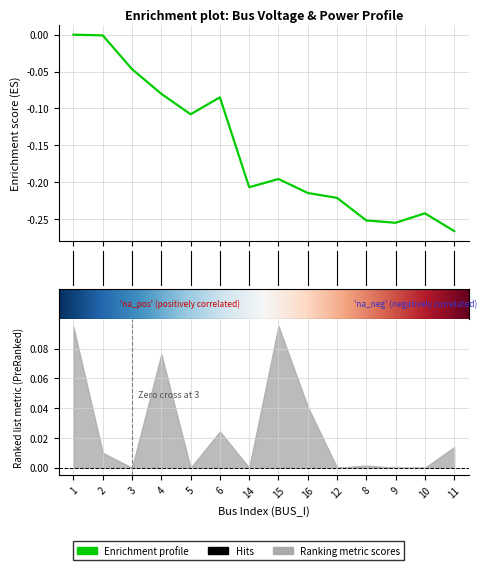

True or false: Qd has a value of 0.0 at 11.

False